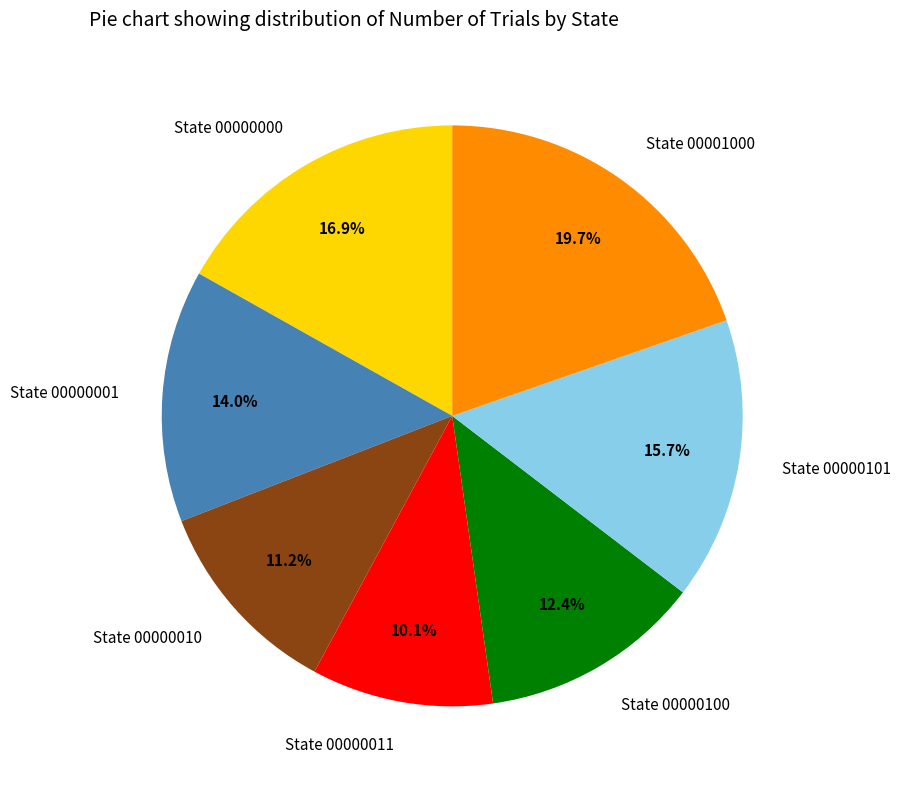

Rank the categories by value from highest to lowest.

State 00001000, State 00000000, State 00000101, State 00000001, State 00000100, State 00000010, State 00000011